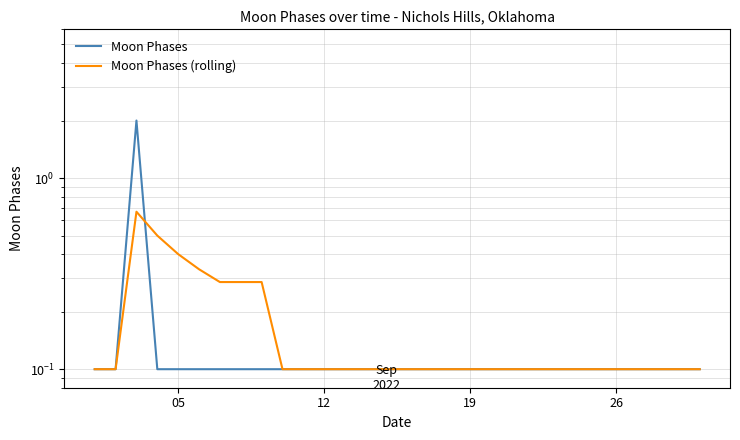

Which series ends up on top after the final intersection of Moon Phases (rolling) and Moon Phases?

Moon Phases (rolling)